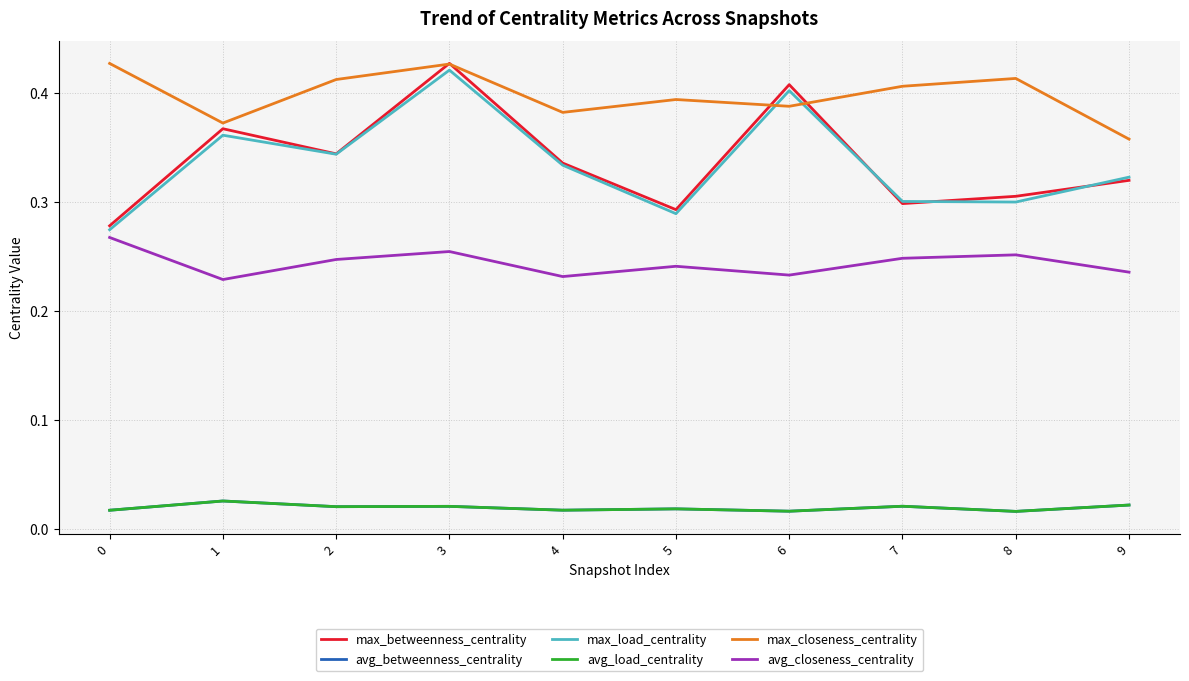

Does the chart have visible grid lines?

Yes